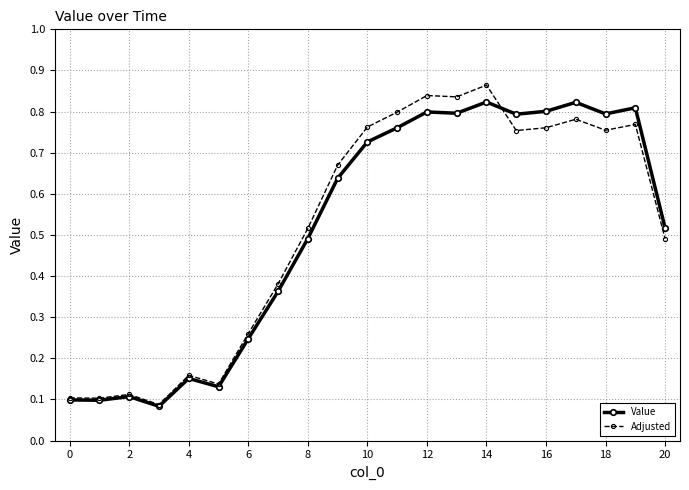

In Value, how many points are higher than both neighbors (excluding endpoints)?

6